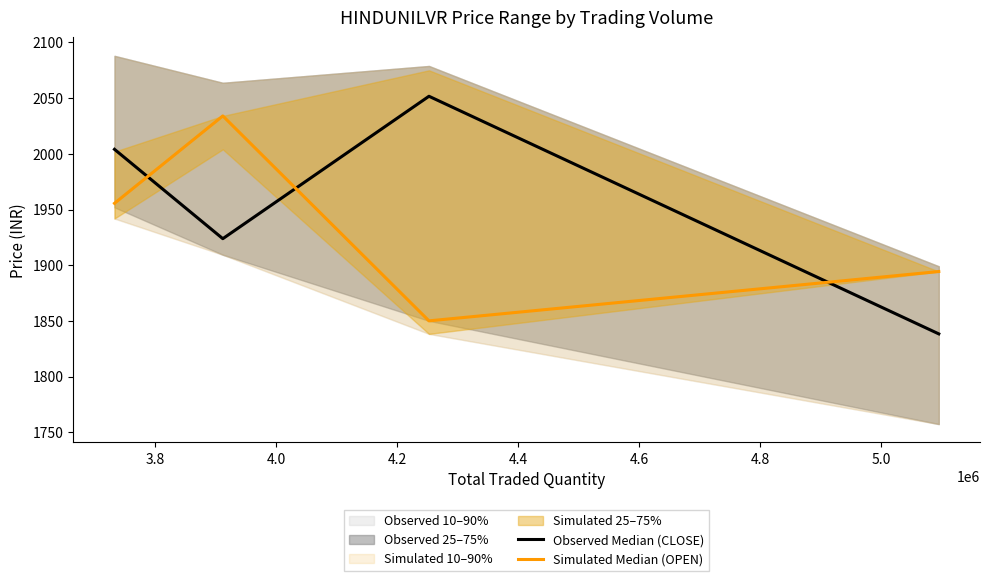

After their last crossing, which series has the higher values: Simulated Median (OPEN) or Observed Median (CLOSE)?

Simulated Median (OPEN)